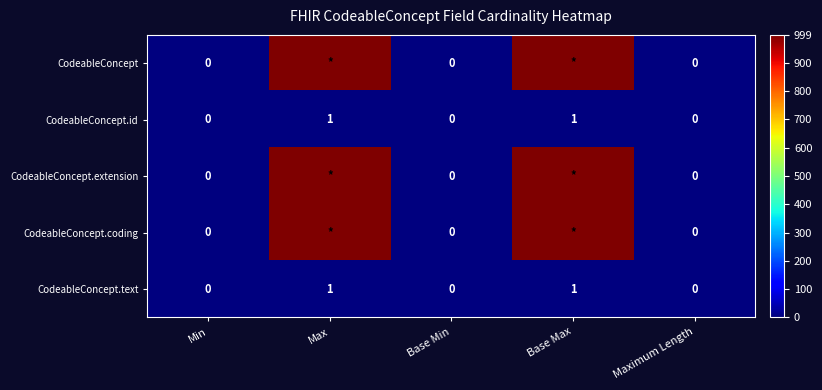

Rank the series by their maximum value, from lowest to highest.

CodeableConcept.id, CodeableConcept.text, CodeableConcept, CodeableConcept.extension, CodeableConcept.coding